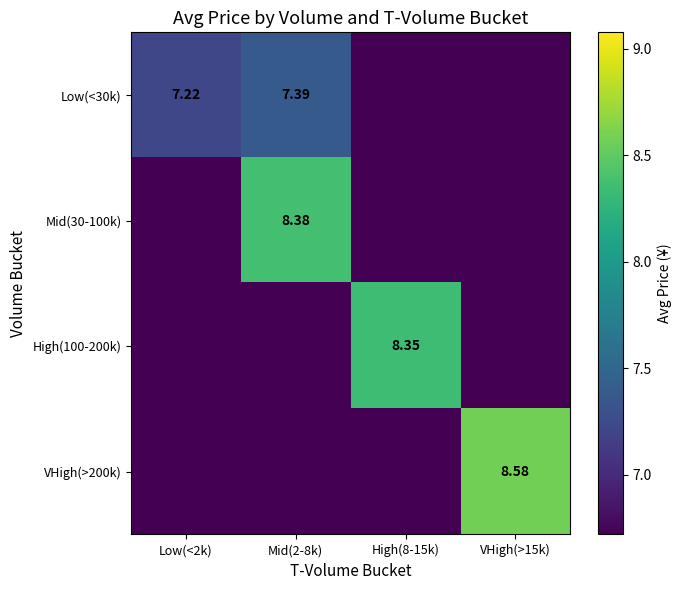

True or false: High(100-200k) has a value of 0.0 at Low(<2k).

True